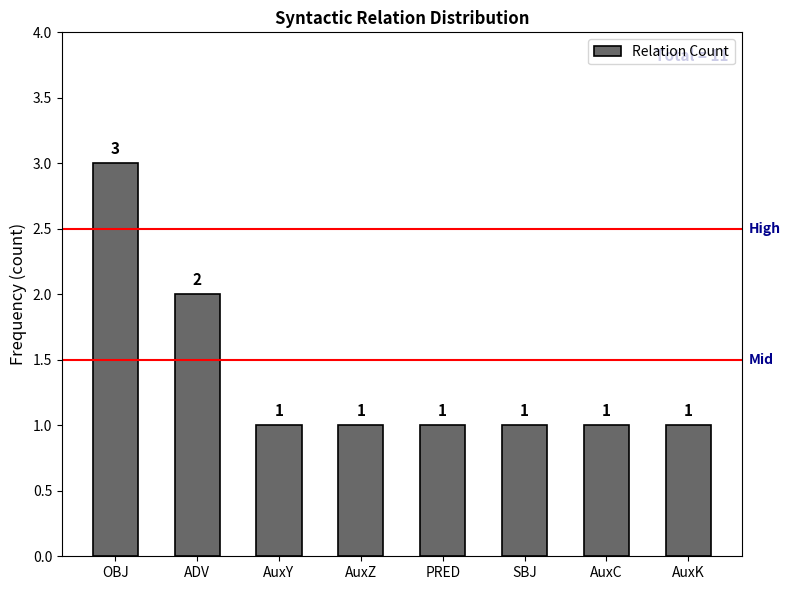

Are the bars horizontal?

No